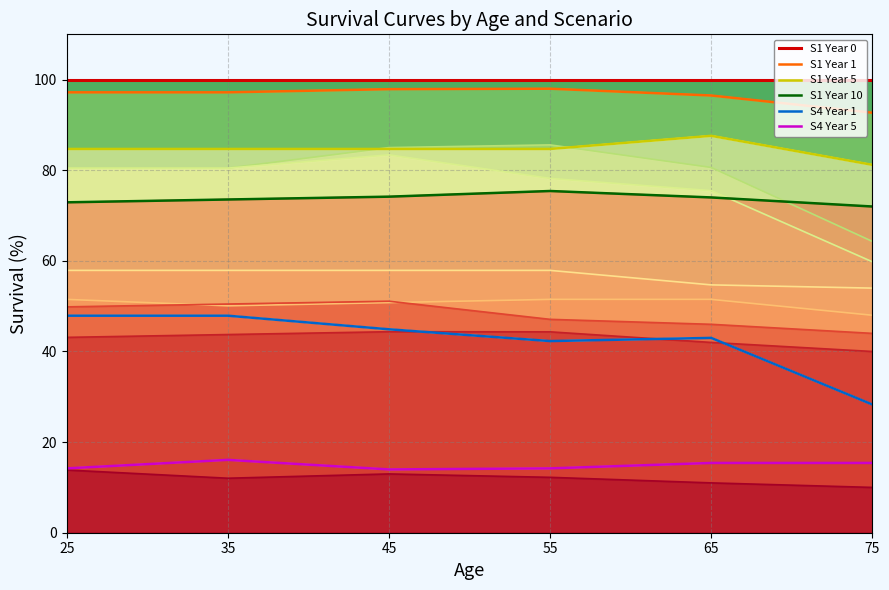

At how many categories does at least one series exceed 14?

6